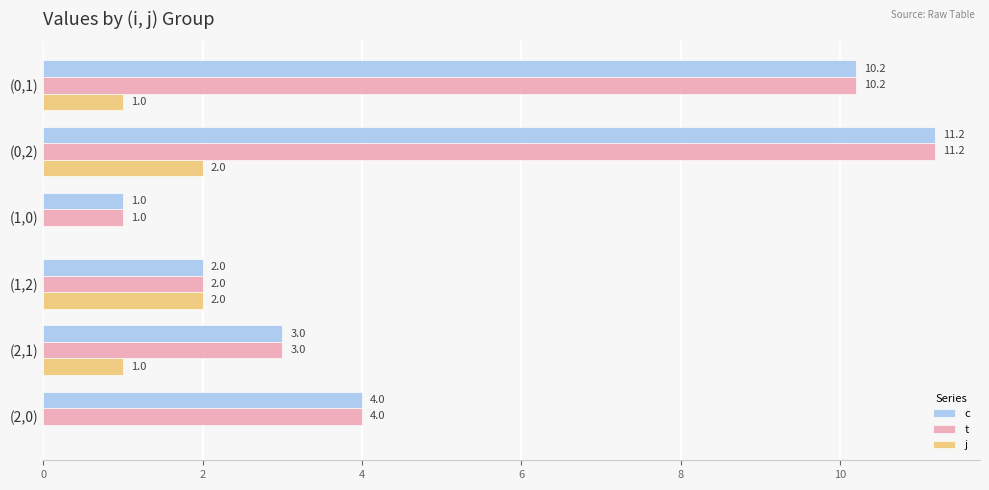

What is the sum of the j values at (0,1) and (0,2)?

3.0